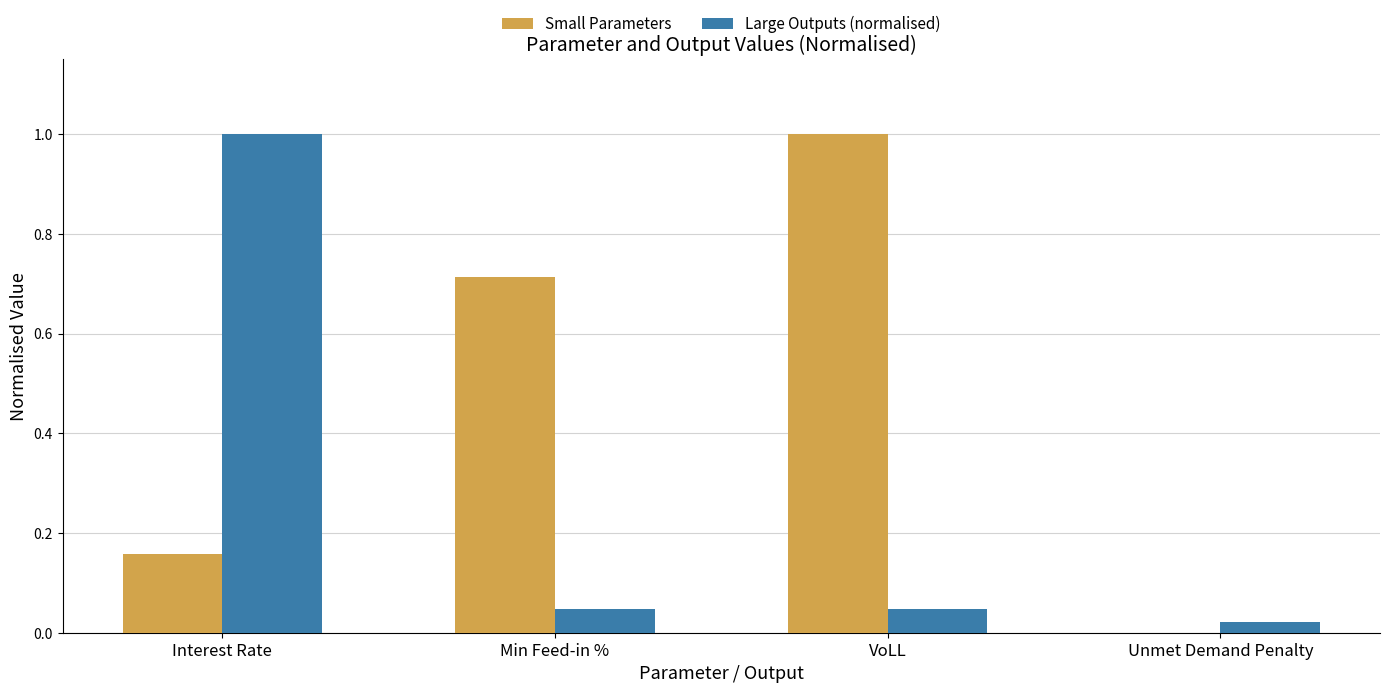

The value of Large Outputs (normalised) at VoLL is 0.0. True or false?

True